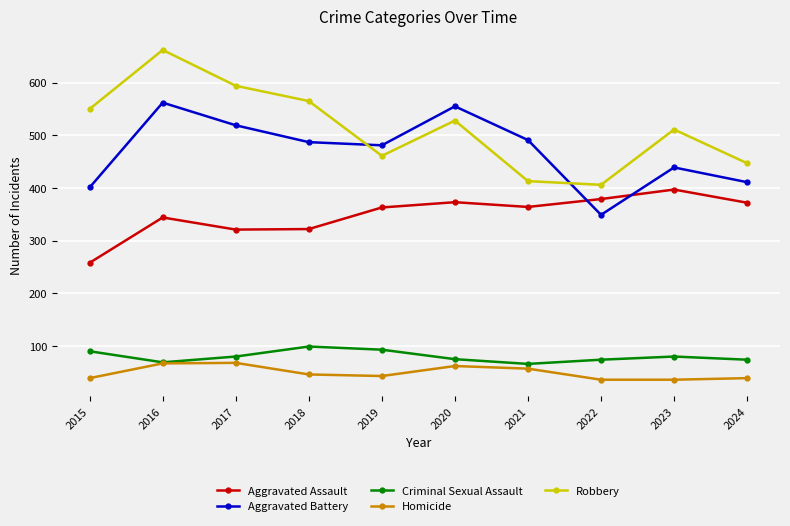

At which category is the sum across all series the highest?

2016